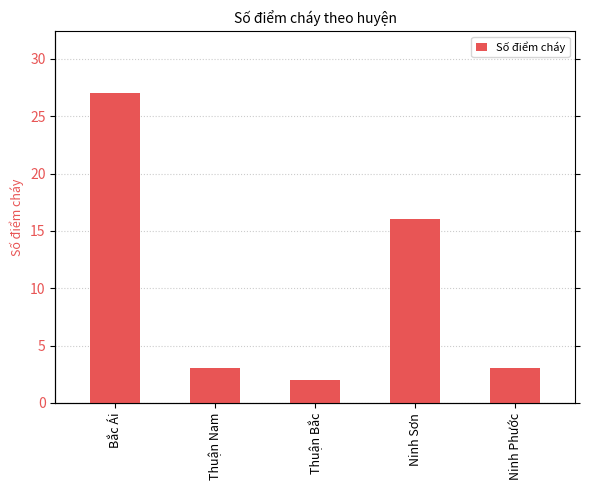

Which category has the highest value across all series?

Bắc Ái